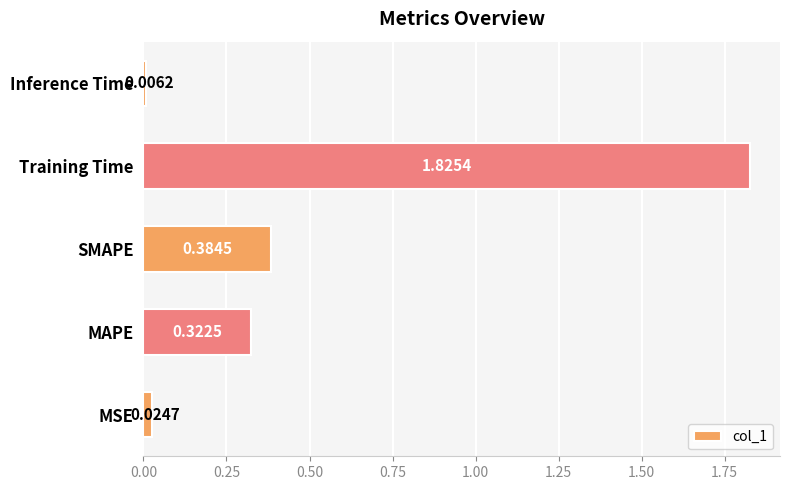

What is the sum of the values at SMAPE and MAPE?

0.7